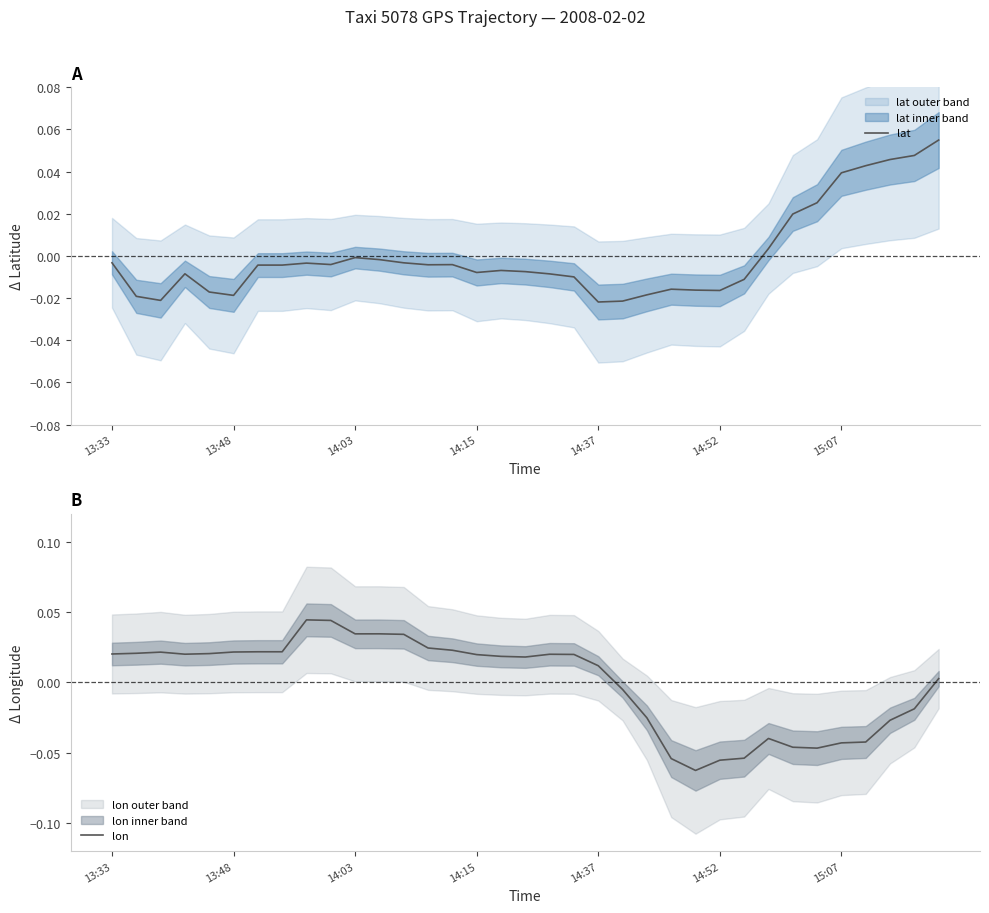

At how many categories does at least one series exceed 0?

29